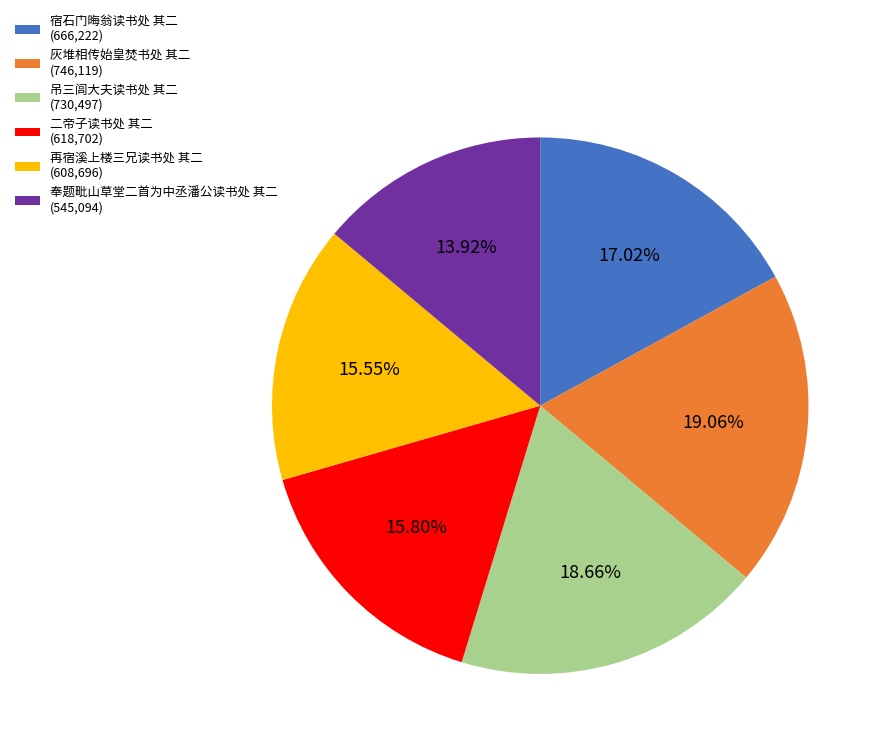

To the nearest percent, what portion does 奉题毗山草堂二首为中丞潘公读书处 其二 represent?

14%